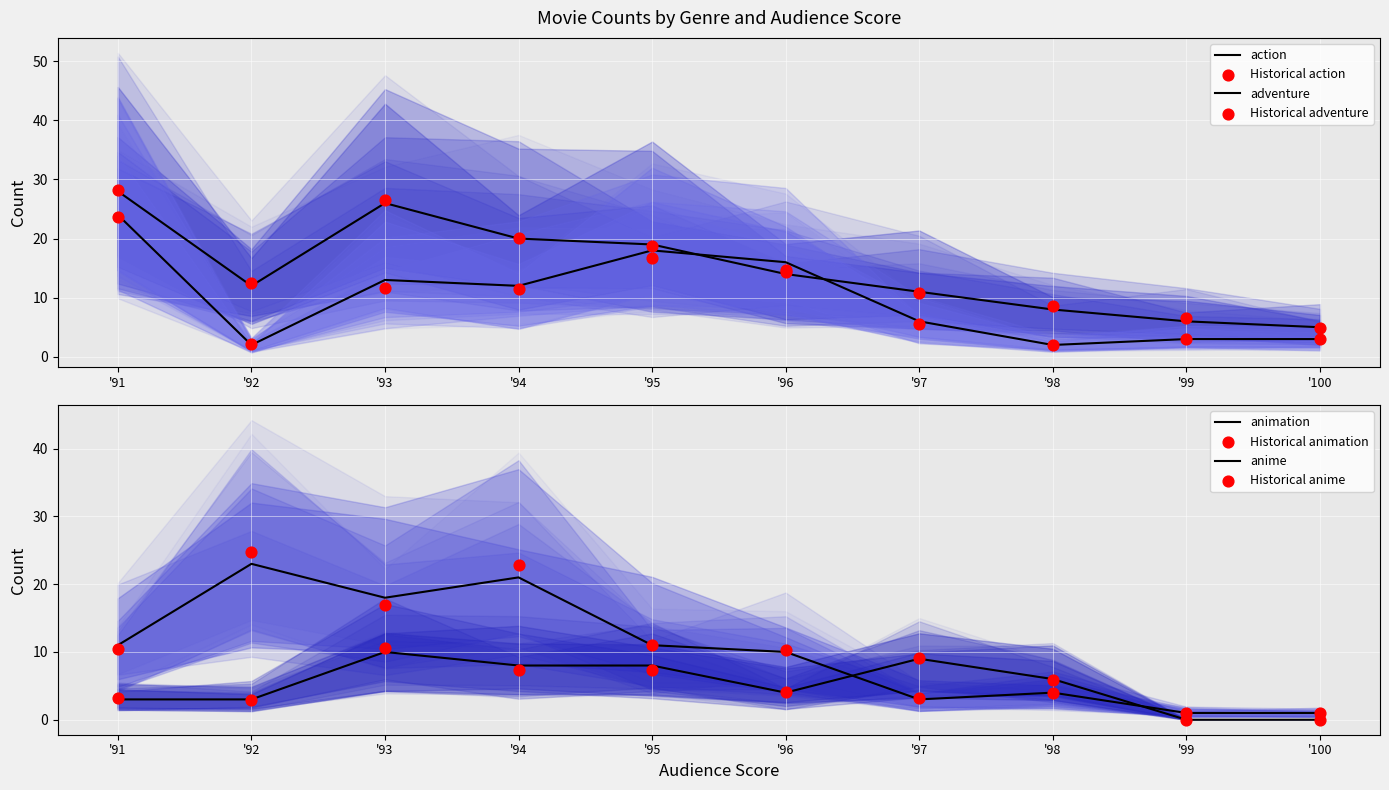

Which series reaches the maximum Y coordinate?

action